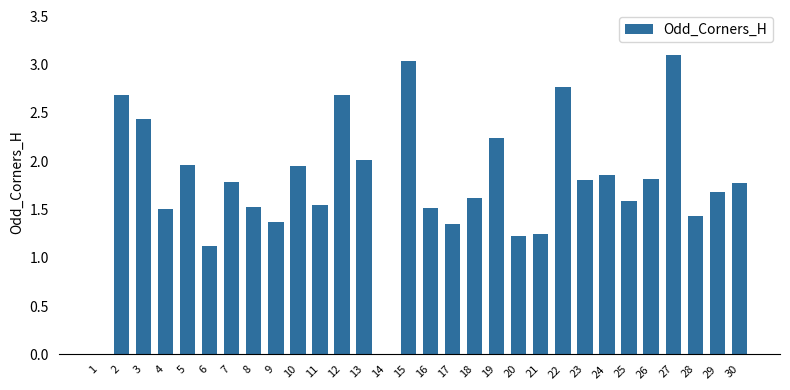

At which label is the value closest to 1?

6